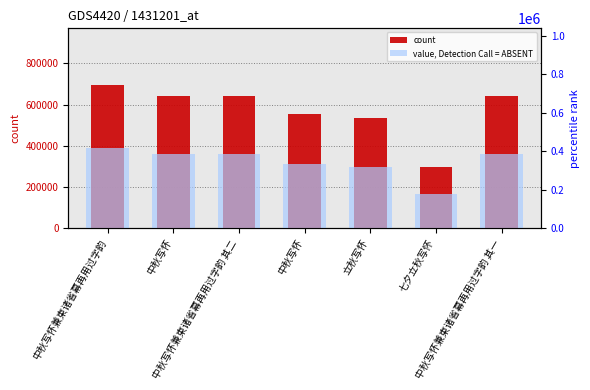

What is the difference between the count values at 中秋写怀兼柬诸省幕再用过字韵 其二 and 中秋写怀?

57.0